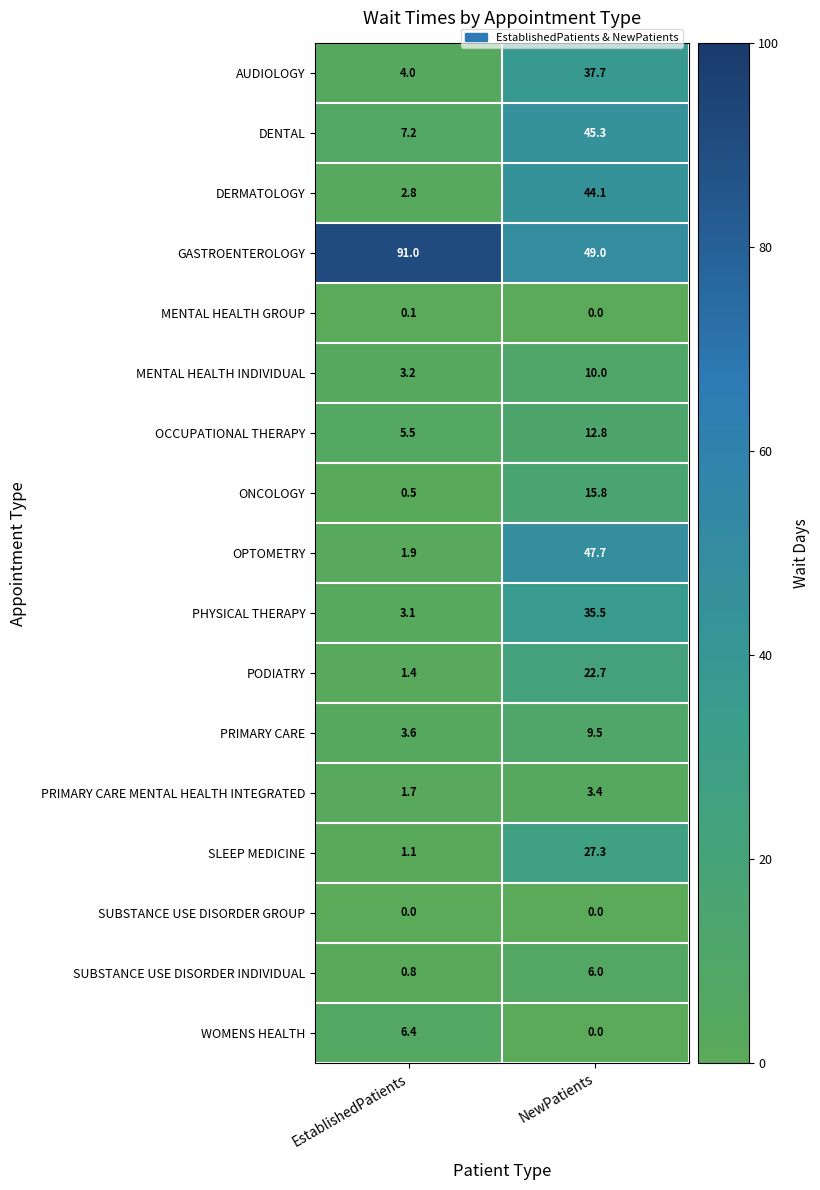

At which label is MENTAL HEALTH GROUP closest to 0?

NewPatients